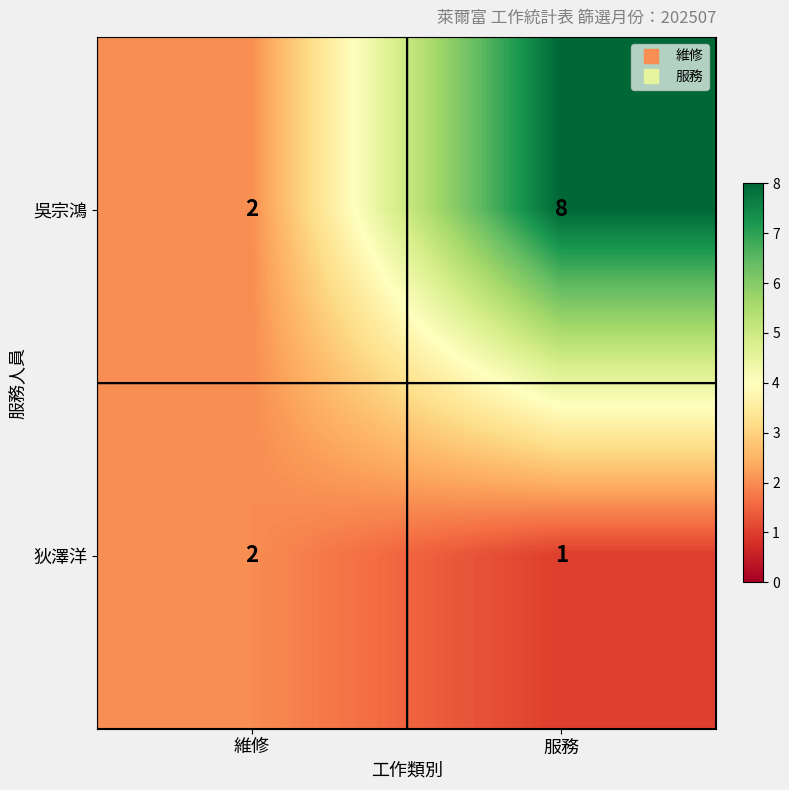

What is the total value across all series at 服務?

9